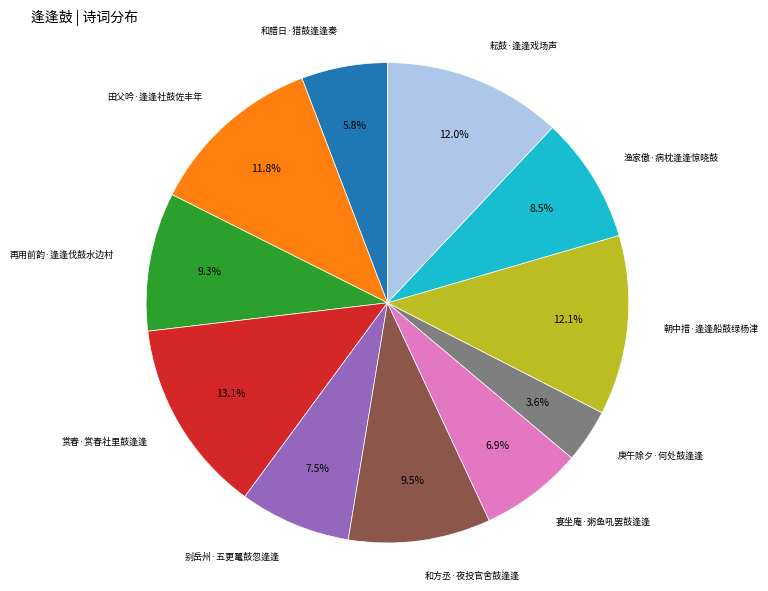

Does any single category account for the majority?

No